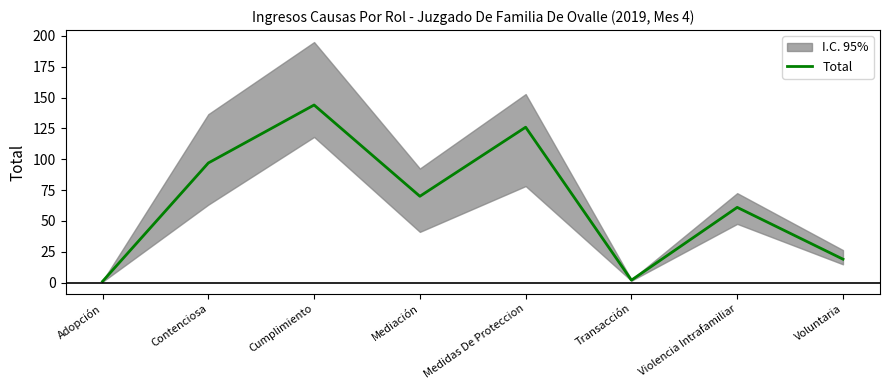

What is the maximum value shown in the chart?

144